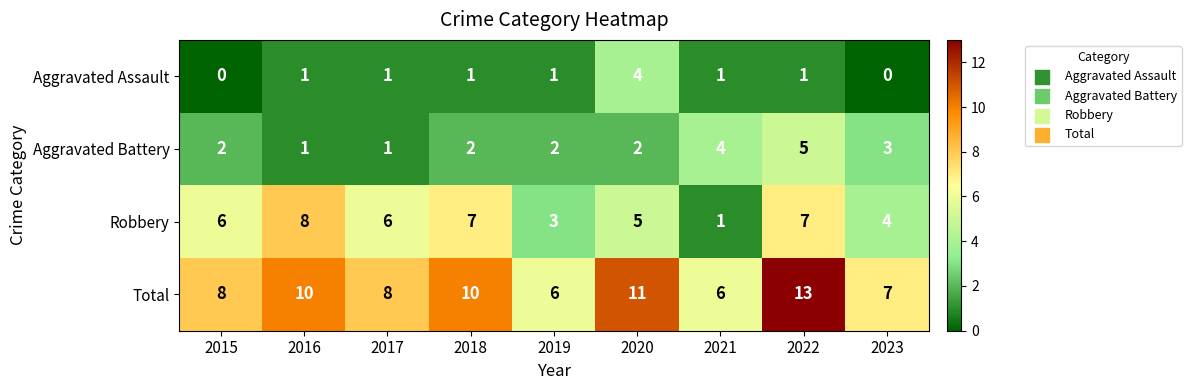

At which label does Robbery reach its peak?

2016